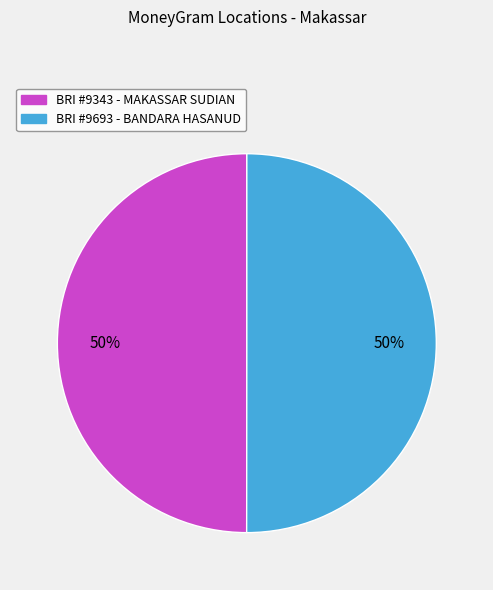

To the nearest percent, what is the average slice percentage?

50%